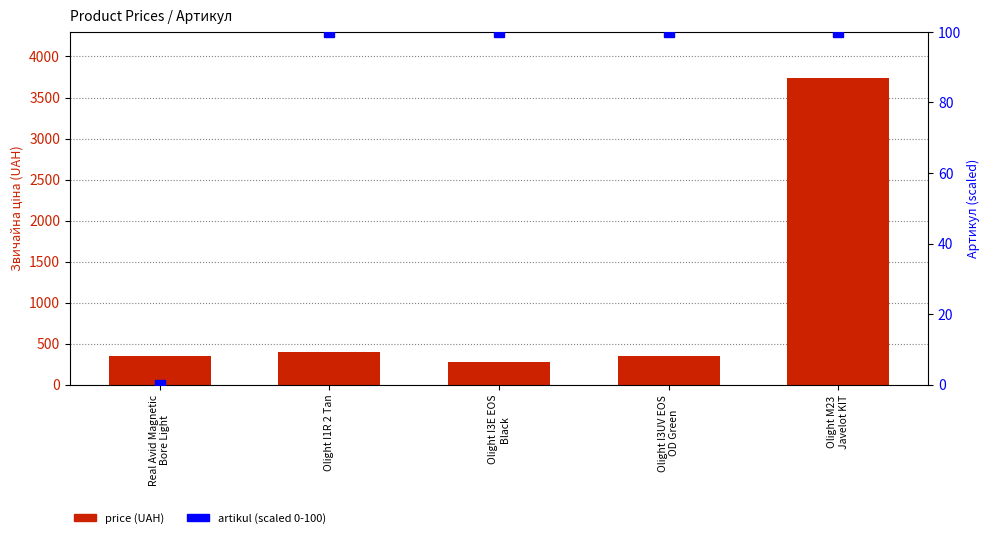

Is the value of artikul (scaled) at Olight I3UV EOS
OD Green greater than the value of price at Olight I3UV EOS
OD Green?

No